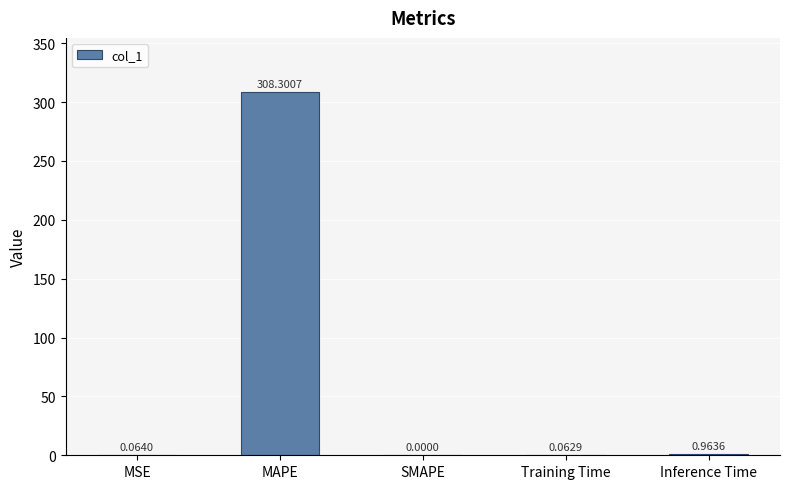

What is the change in value from MAPE to SMAPE?

-308.3